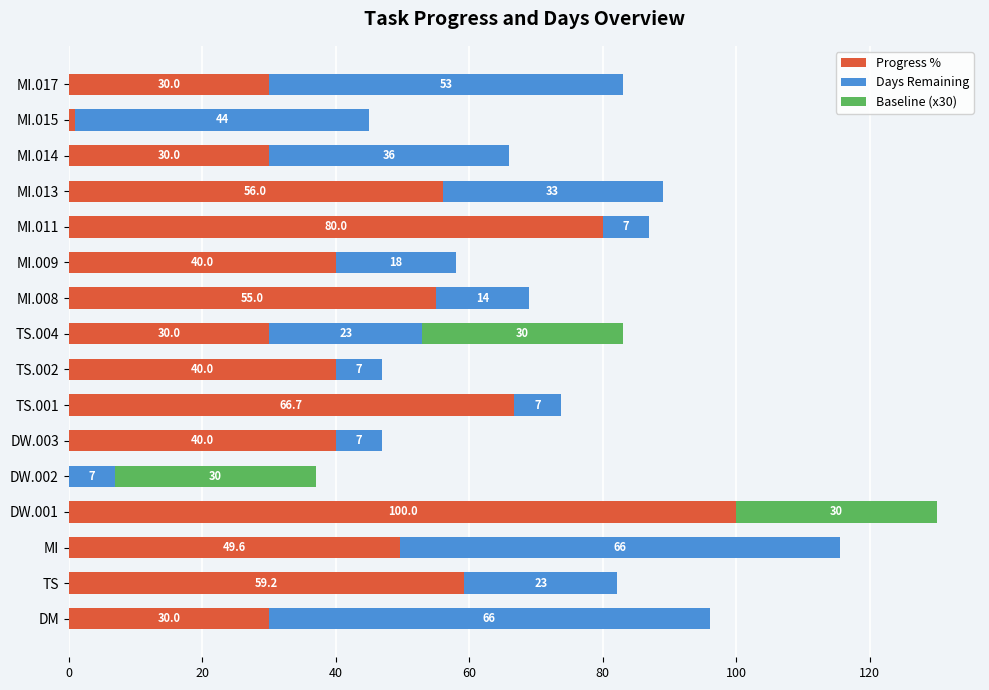

The Progress % series shows 30.0 at MI.014. True or false?

True